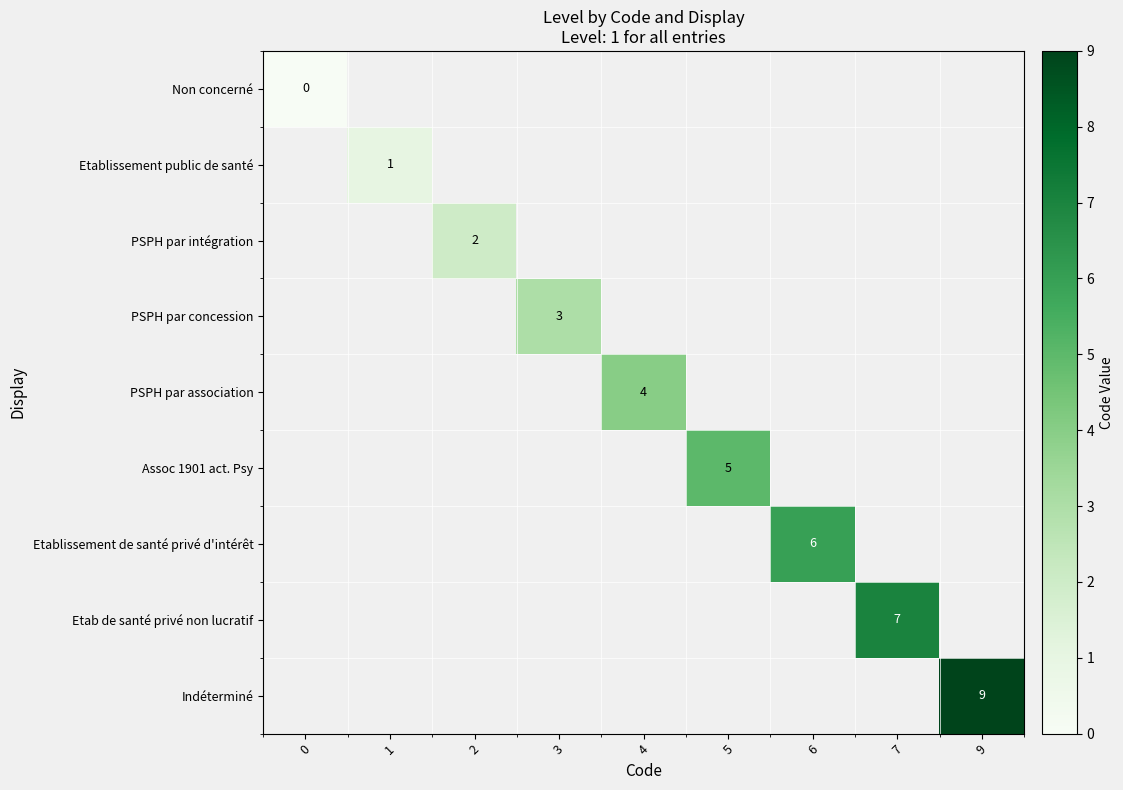

At 6, list the series in order from smallest to largest.

Non concerné, Etablissement public de santé, PSPH par intégration, PSPH par concession, PSPH par association, Assoc 1901 act. Psy, Etablissement de santé privé d'intérêt, Etab de santé privé non lucratif, Indéterminé